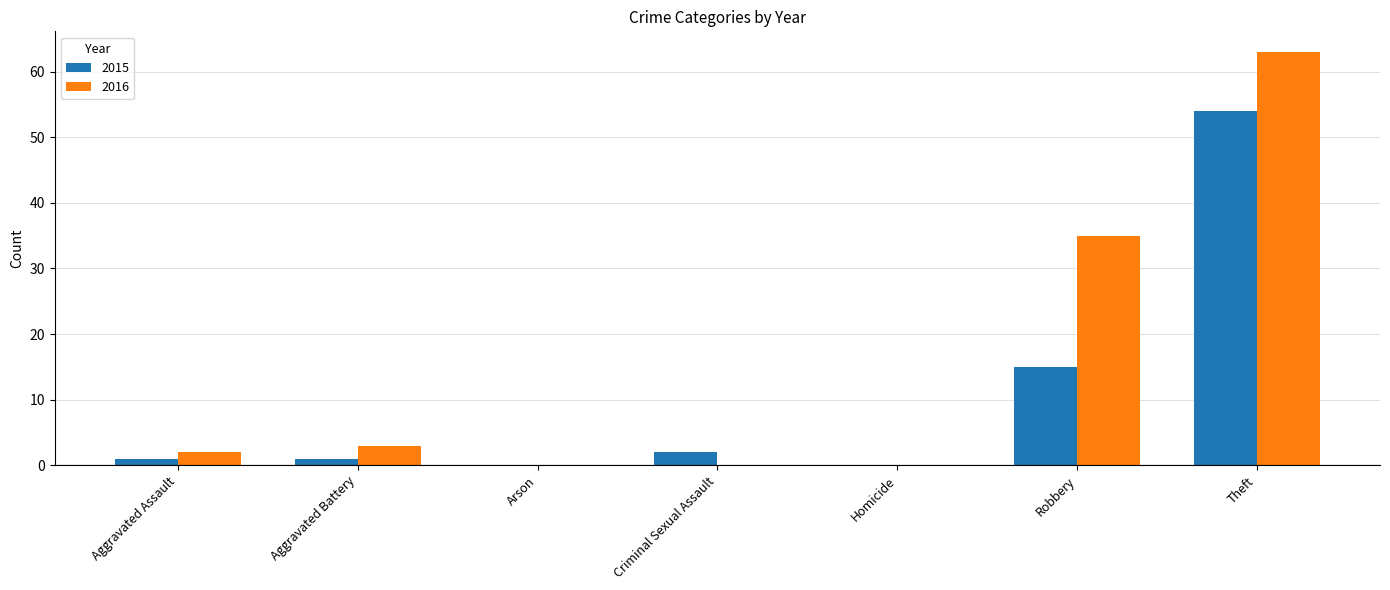

What is the greatest value displayed?

63